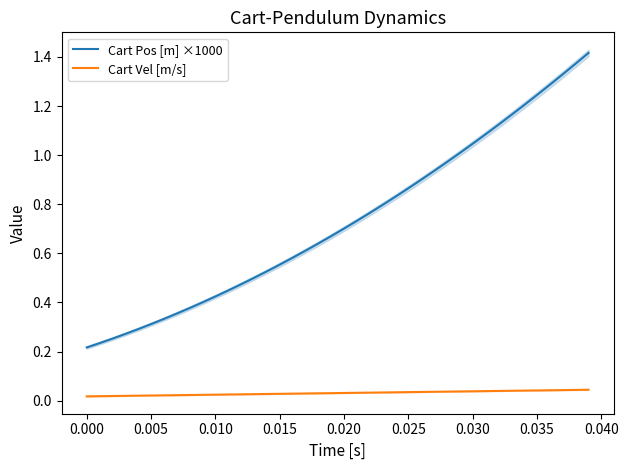

True or false: Cart Vel [m/s] and Cart Pos [m] ×1000 intersect in this chart.

False